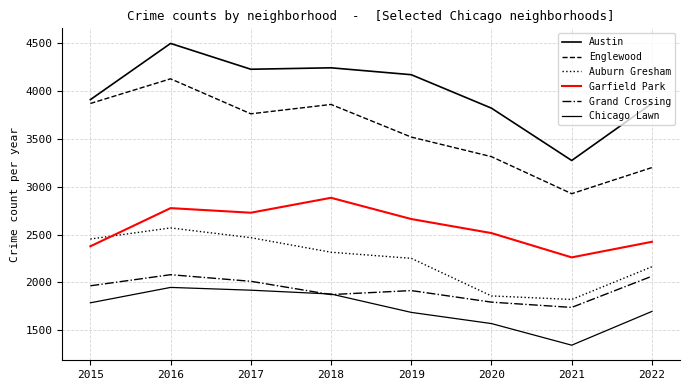

How many values in the Chicago Lawn series are below 1786?

4